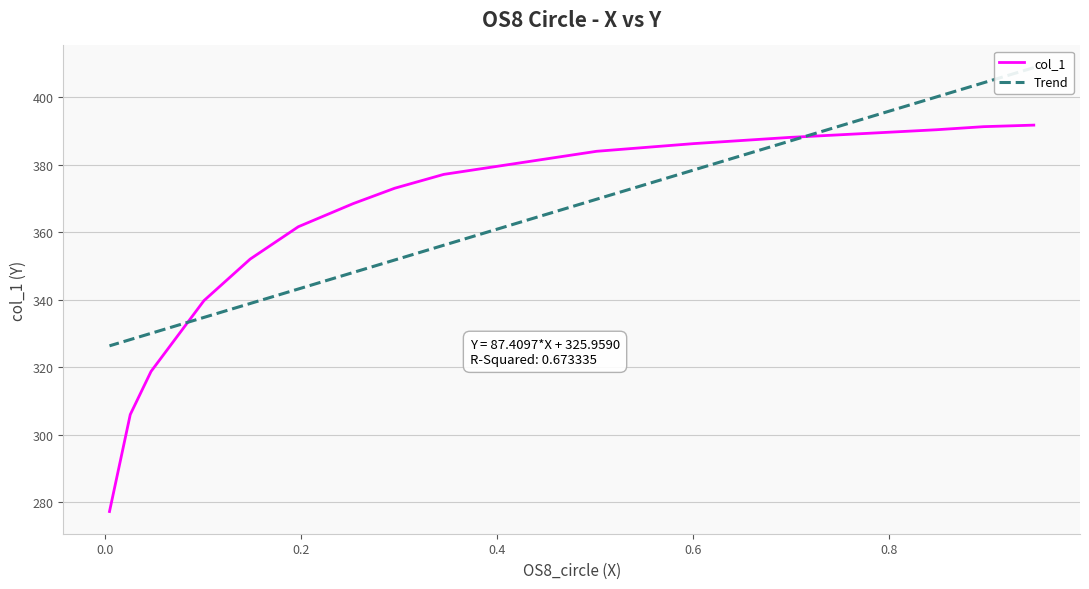

What is the maximum value for col_1?

391.8